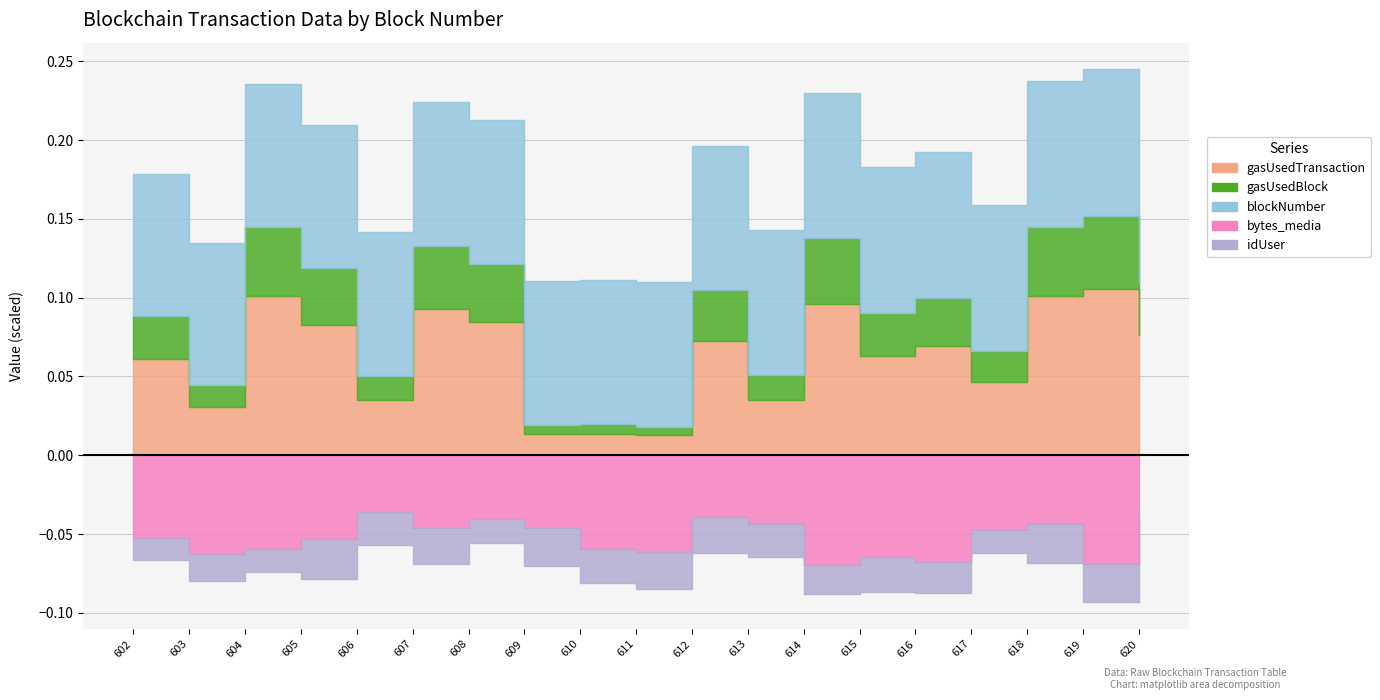

Which has a higher value, 613 or 620?

620